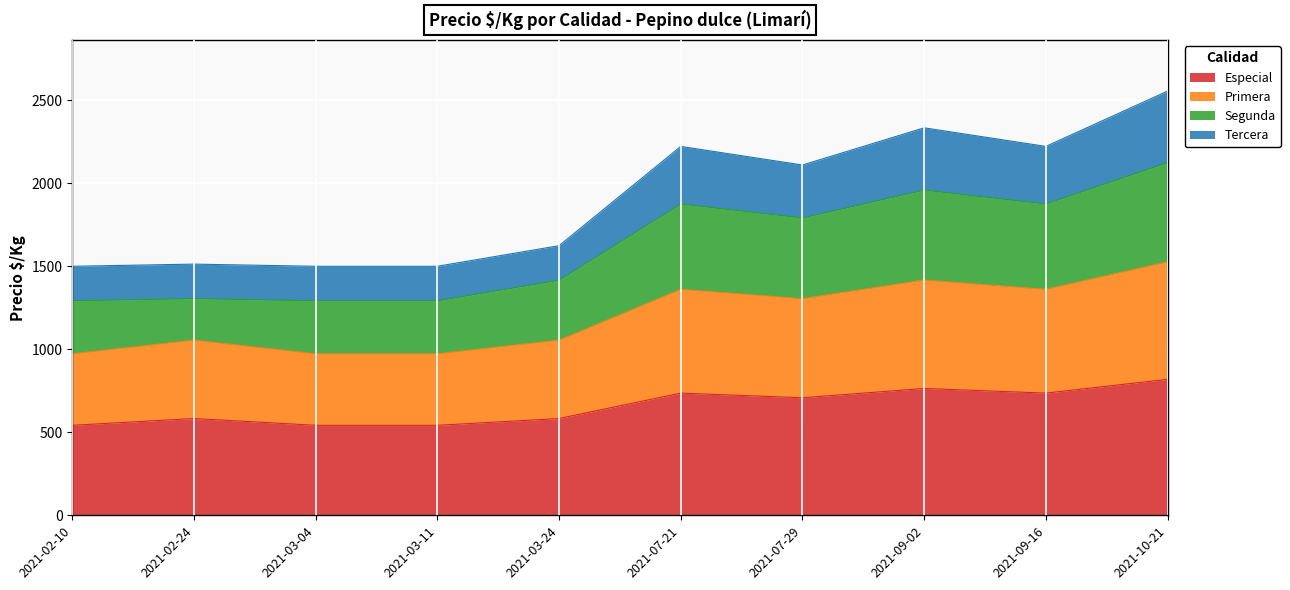

Reading left to right, list all the values displayed in this chart.

Especial: 542	583	542	542	583	736	708	764	736	819
Primera: 973	1055	973	973	1055	1361	1305	1417	1361	1527
Segunda: 1292	1305	1292	1292	1416	1875	1791	1959	1875	2124
Tercera: 1500	1513	1500	1500	1624	2222	2110	2334	2222	2555